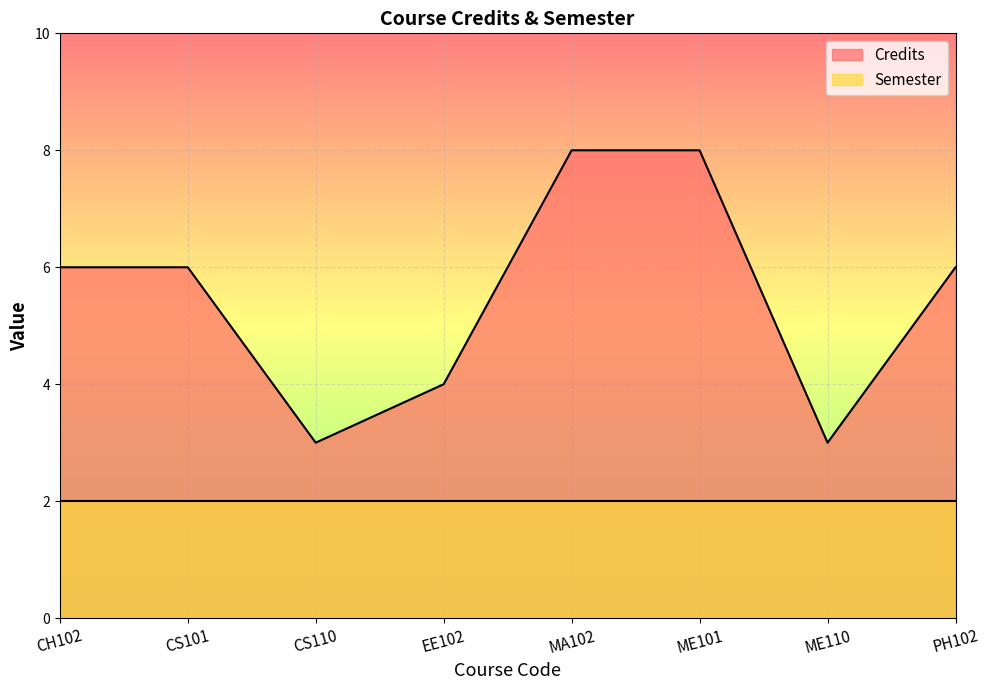

Where is the first local minimum?

CS110